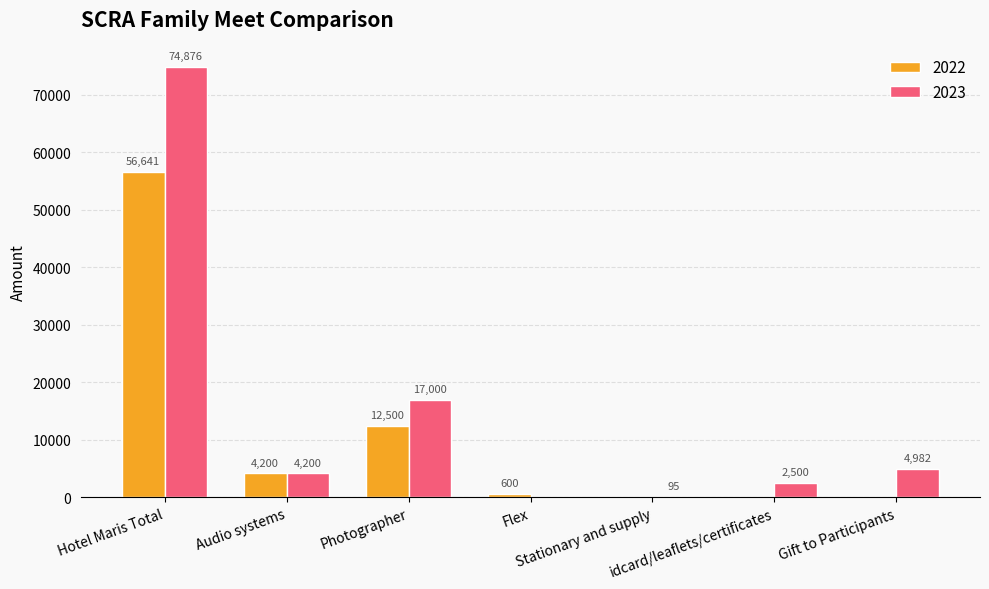

What is the sum of the 2022 values at idcard/leaflets/certificates and Photographer?

12500.0